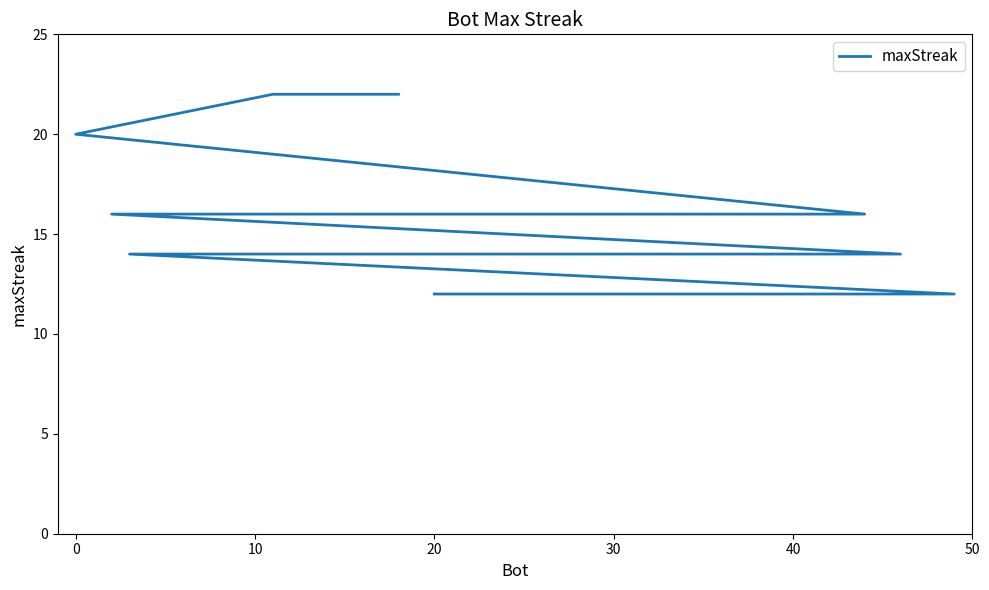

Is this an area chart (filled region under the line)?

No